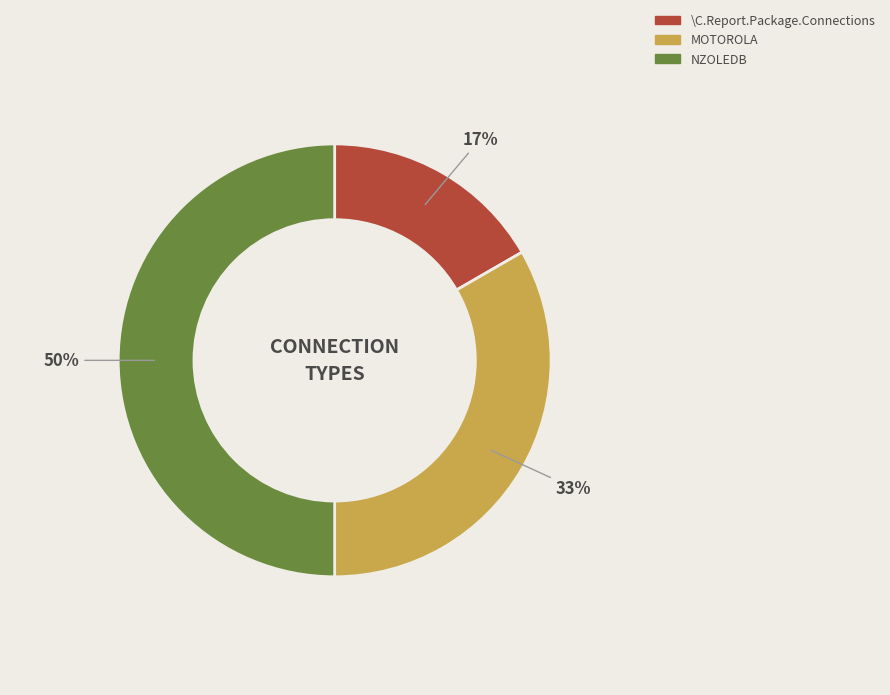

What percentage is the NZOLEDB slice, to the nearest percent?

50%